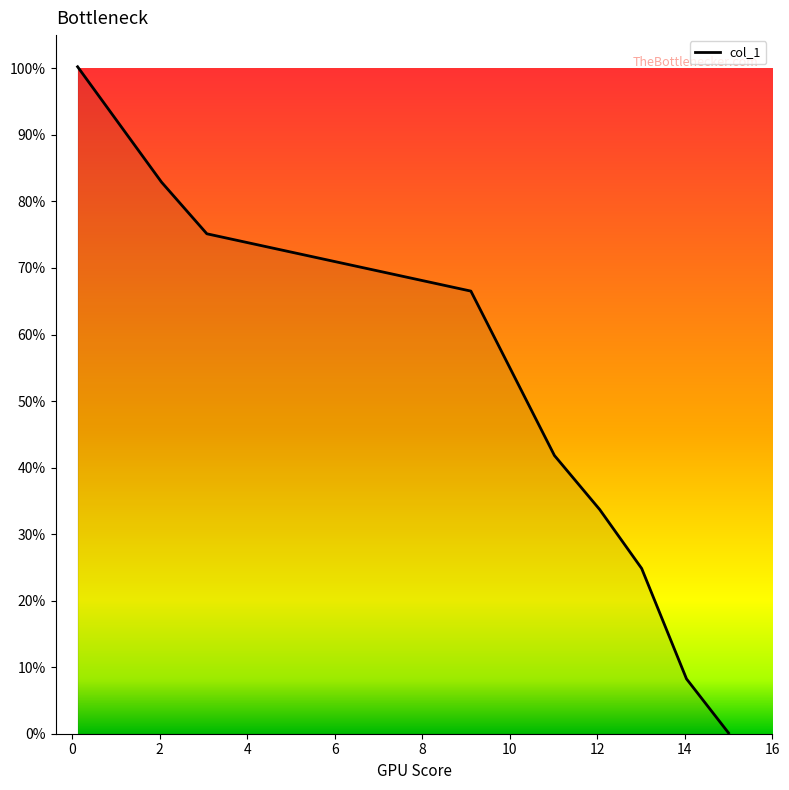

What is the maximum value shown in the chart?

100.2